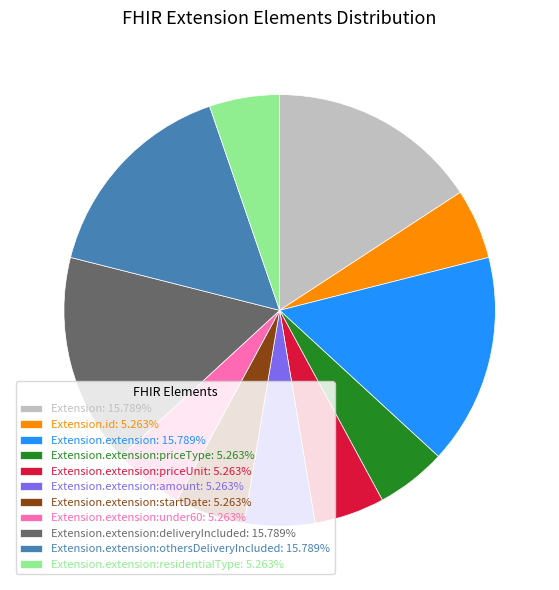

Approximately how many times larger is the value at Extension.extension:deliveryIncluded: 15.789% compared to Extension: 15.789%?

1.0